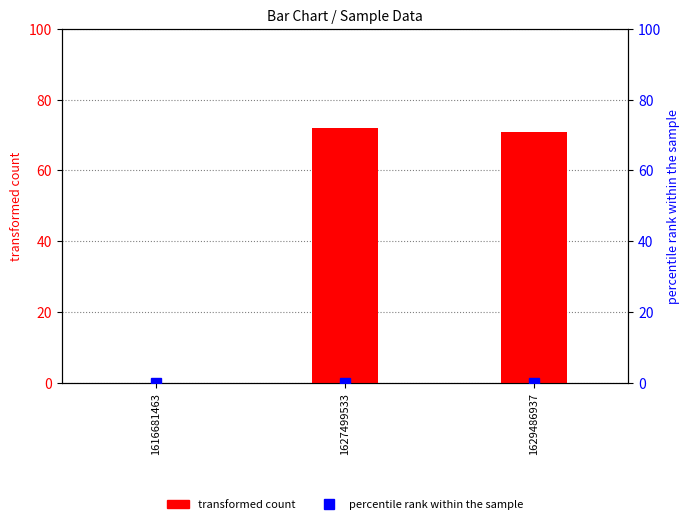

Rank the series by their maximum value, from highest to lowest.

transformed count, percentile rank within the sample